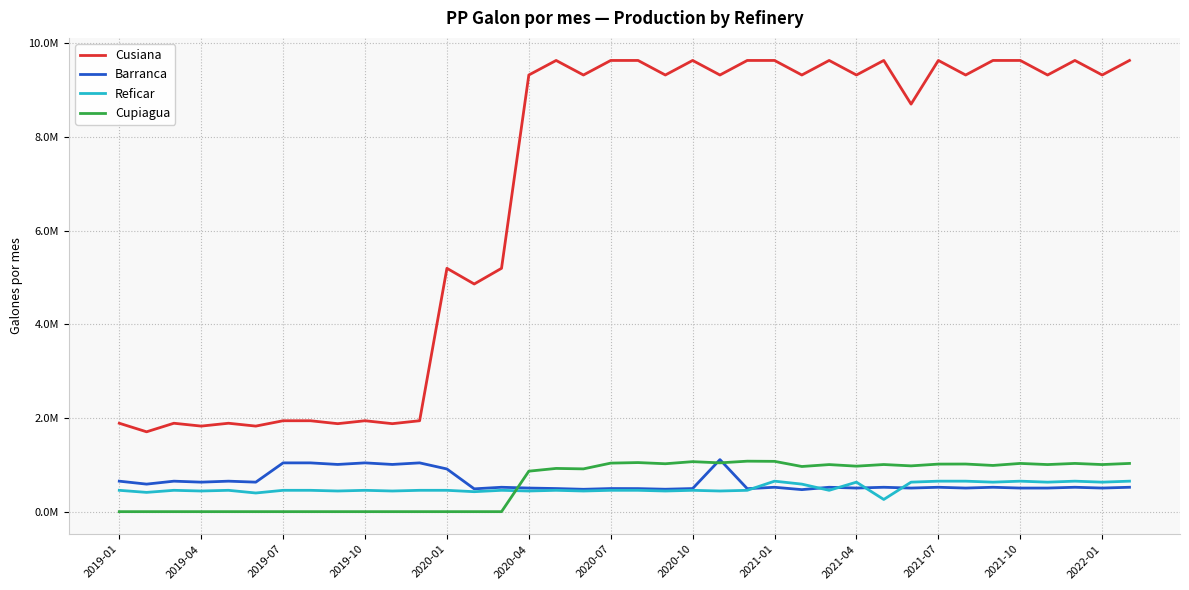

How many interior local peaks does the Reficar series have?

10